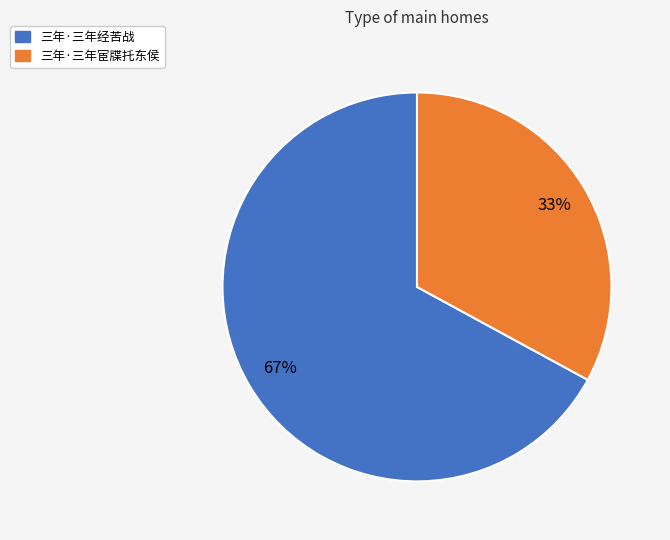

Count the number of slices in the pie.

2